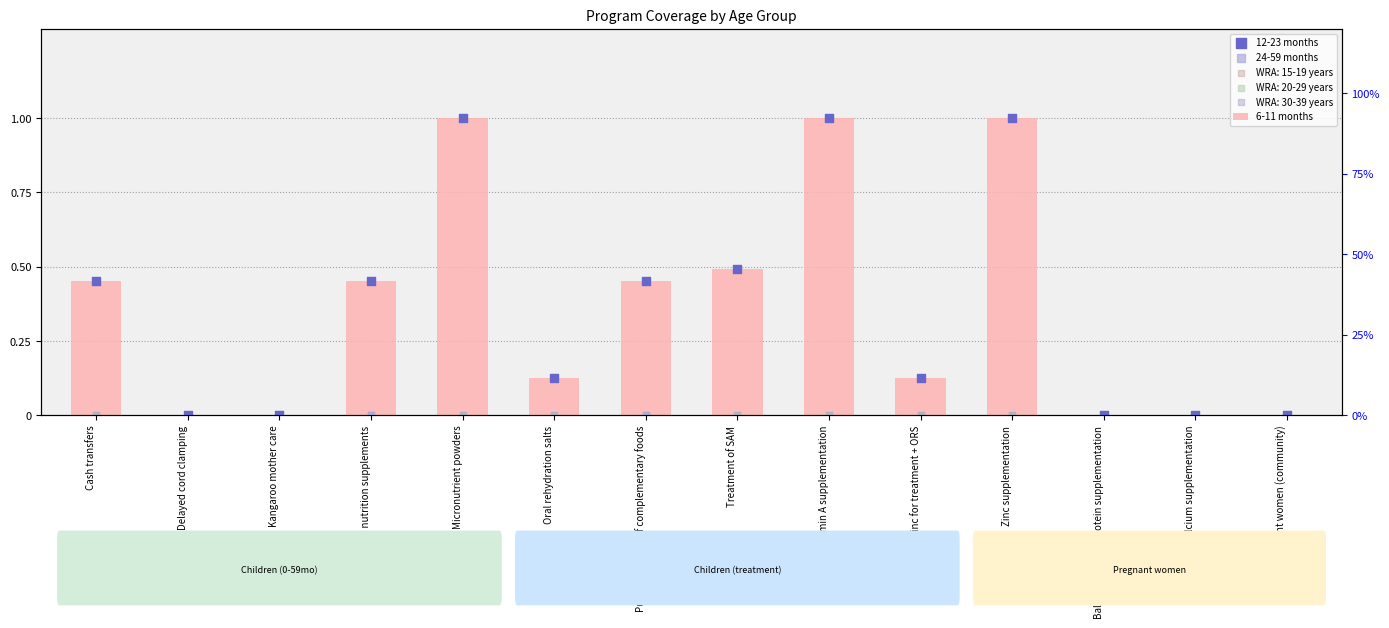

Which series contains the highest Y value?

6-11 months